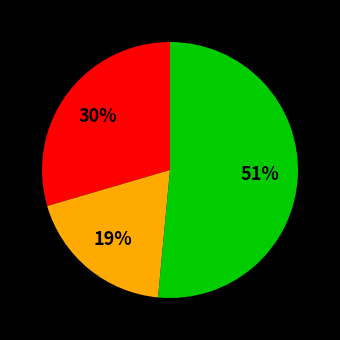

Is there a majority slice in this chart?

Yes